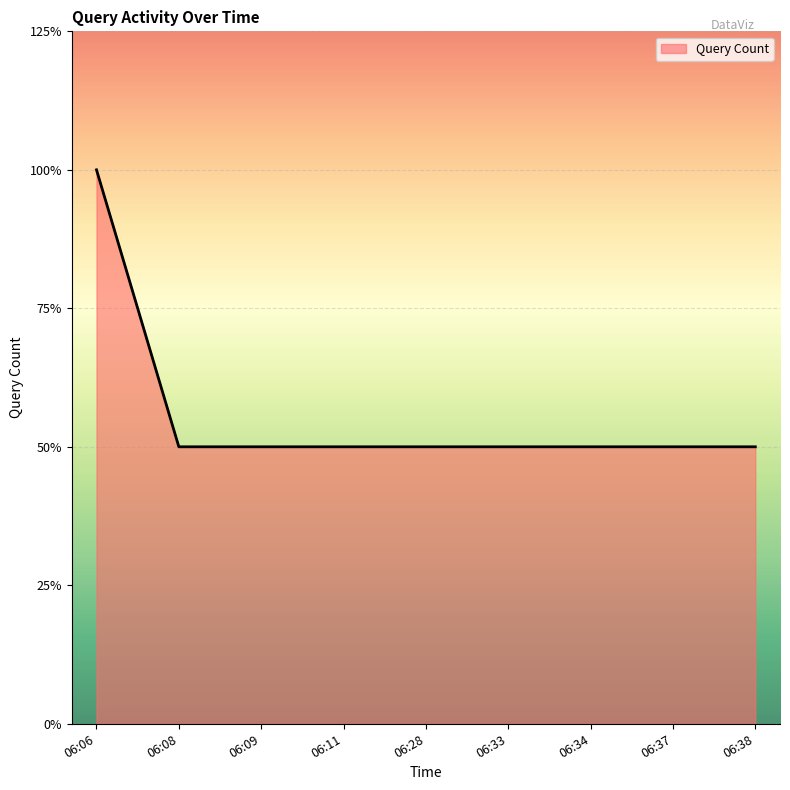

Is this an area chart (filled region under the line)?

Yes